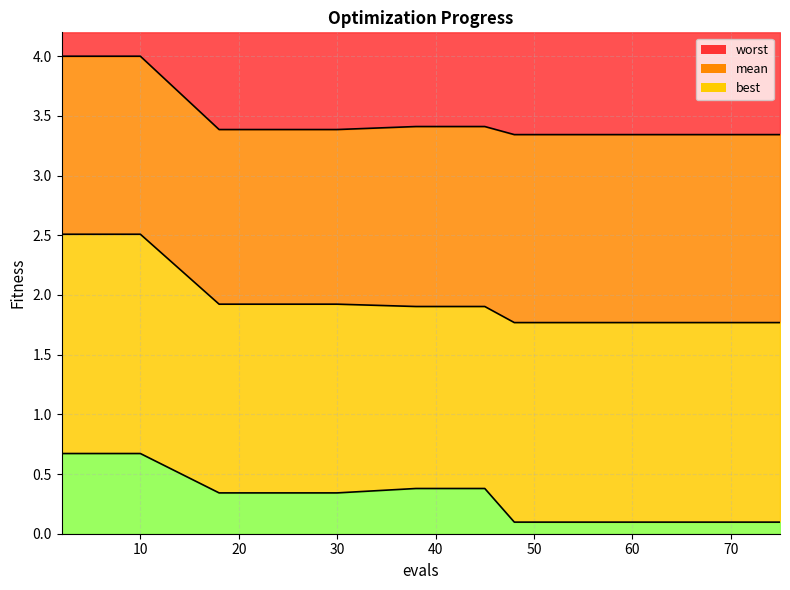

True or false: worst and mean cross at least once.

False